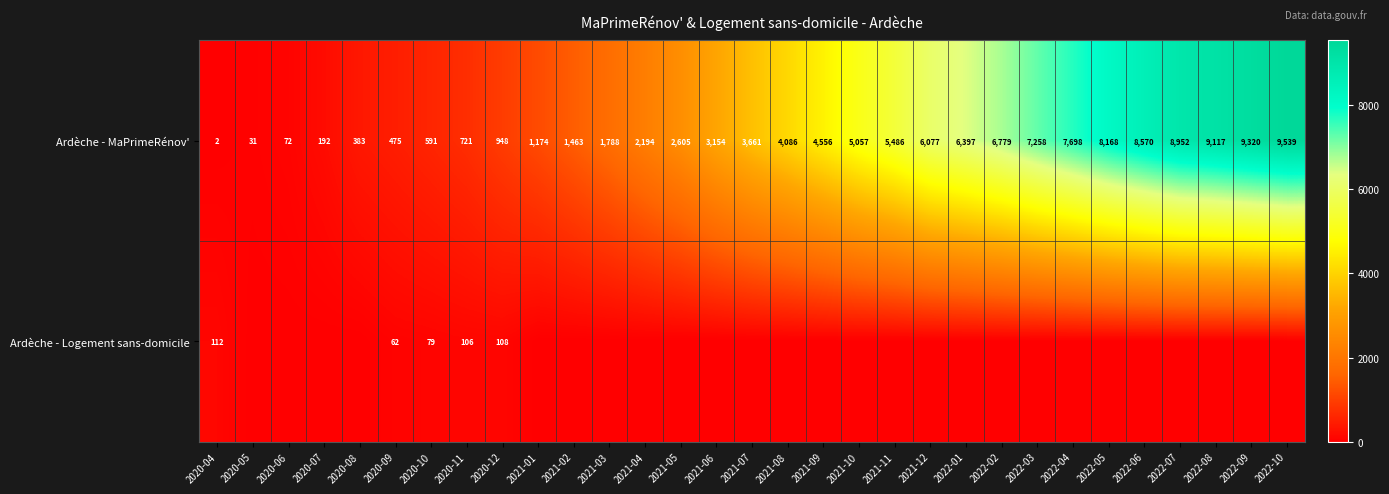

What is the average value of the Ardèche - MaPrimeRénov' series?

4081